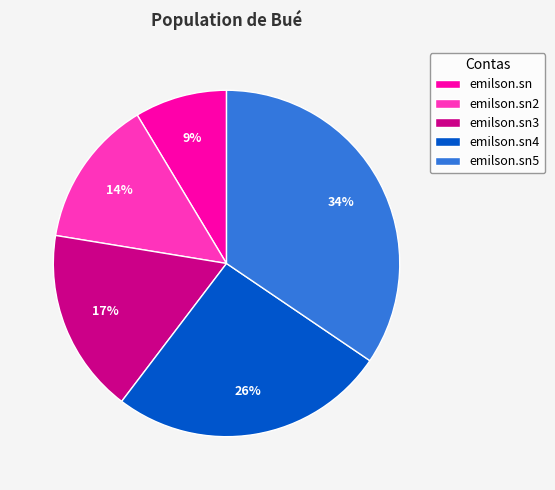

Is there any slice that represents more than half of the pie?

No